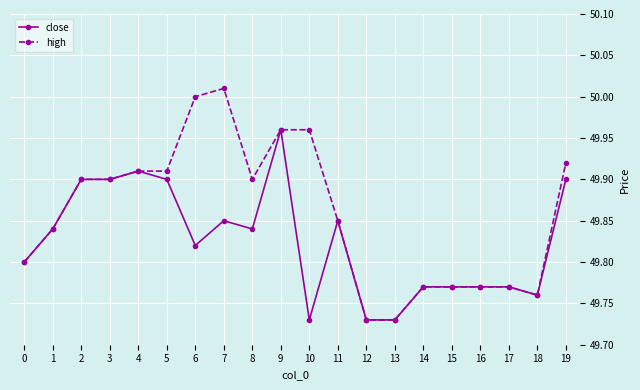

True or false: high has more than 0 points higher than both neighbors.

True